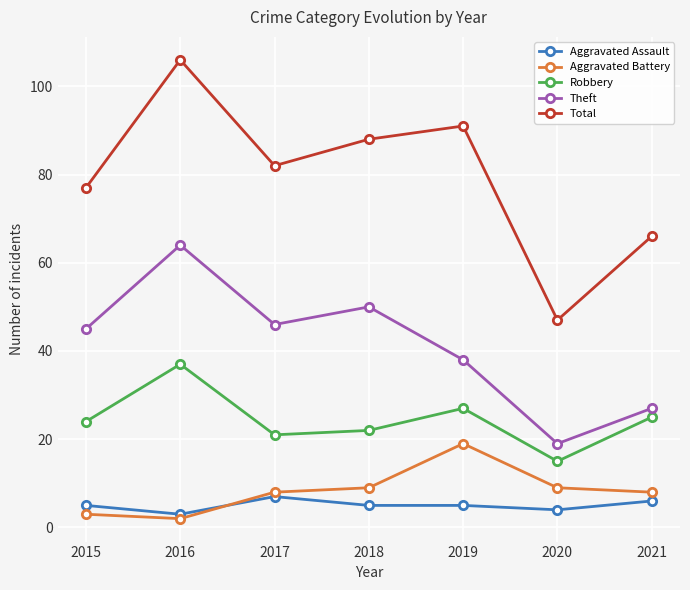

Between 2016 and 2021, which series saw the biggest shift?

Total